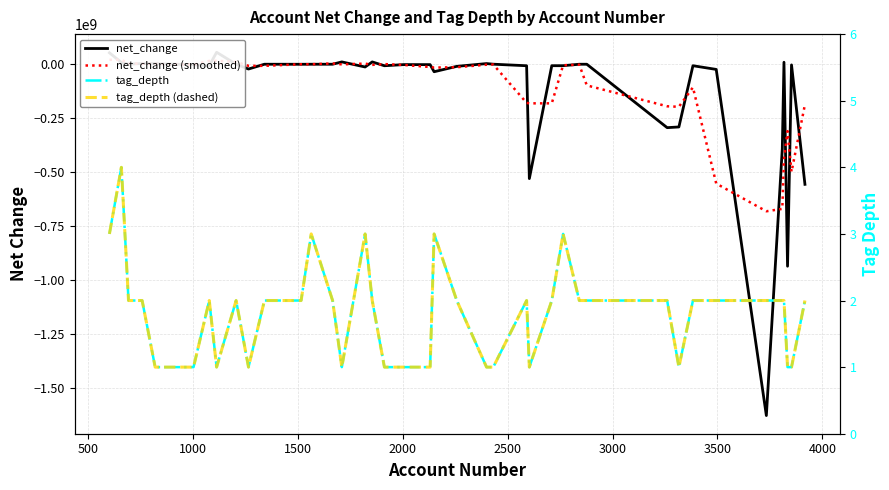

How many lines are shown in the chart?

4